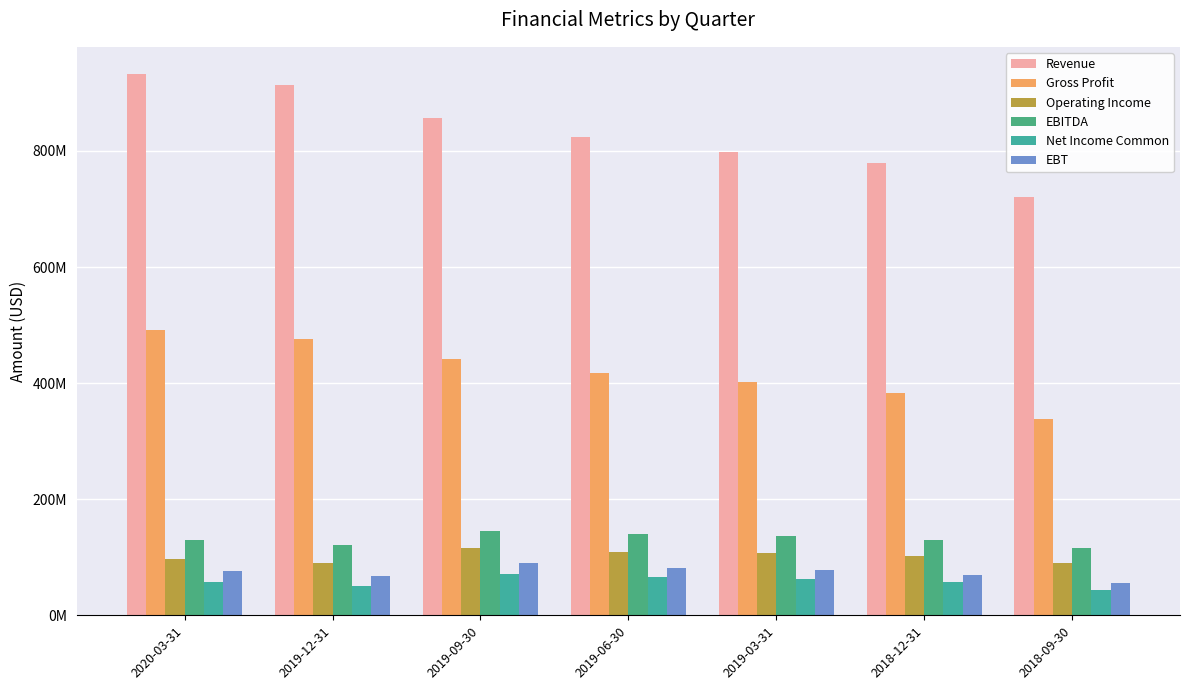

Which series has the largest total across all categories?

Revenue